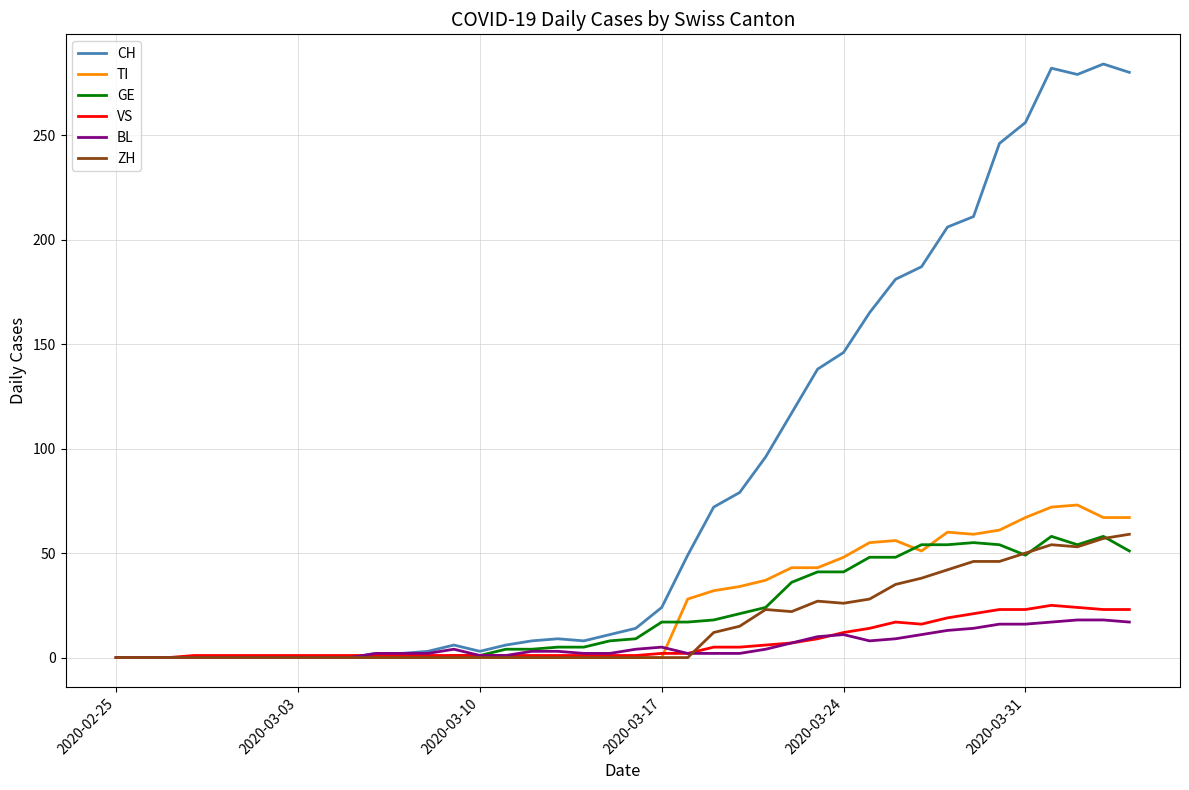

What is the maximum value for CH?

284